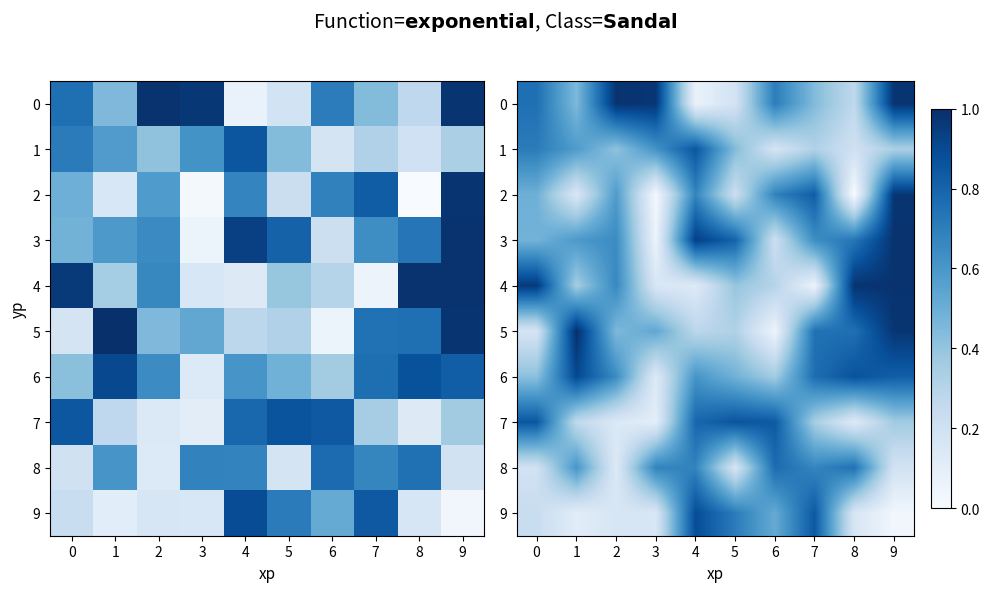

At 6, list the series in order from largest to smallest.

7, 8, 0, 2, 9, 6, 4, 3, 1, 5